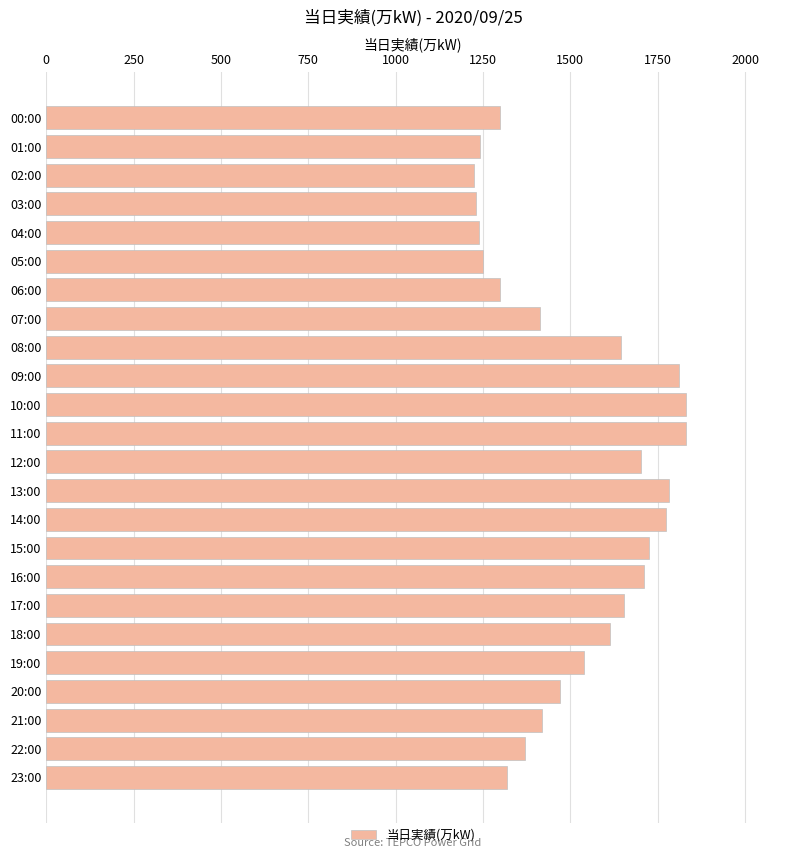

The value at 09:00 is 733. True or false?

False